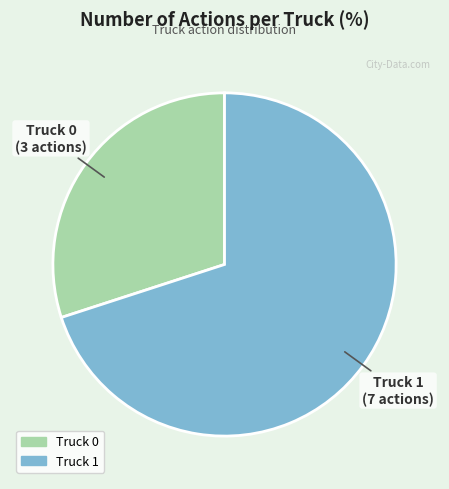

Which has a higher value, Truck 0 or Truck 1?

Truck 1